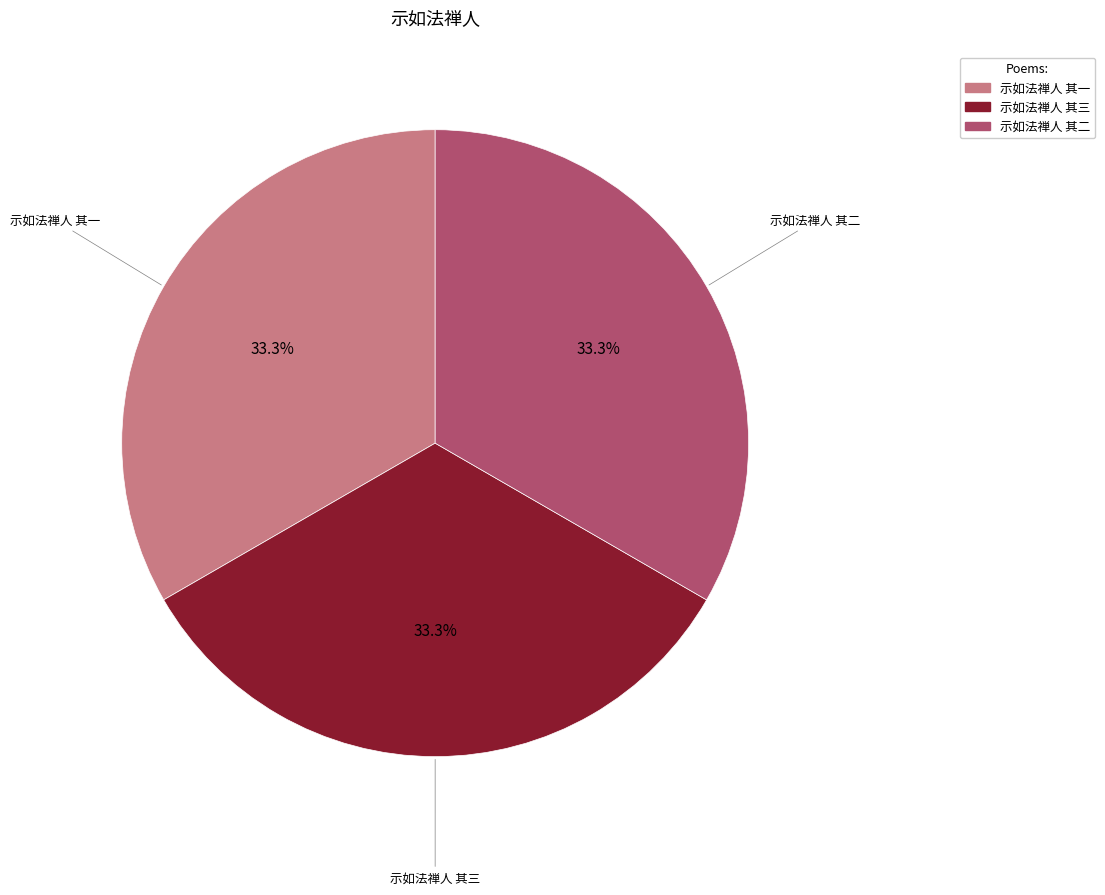

What percentage is the 示如法禅人 其一 slice, to the nearest percent?

33%